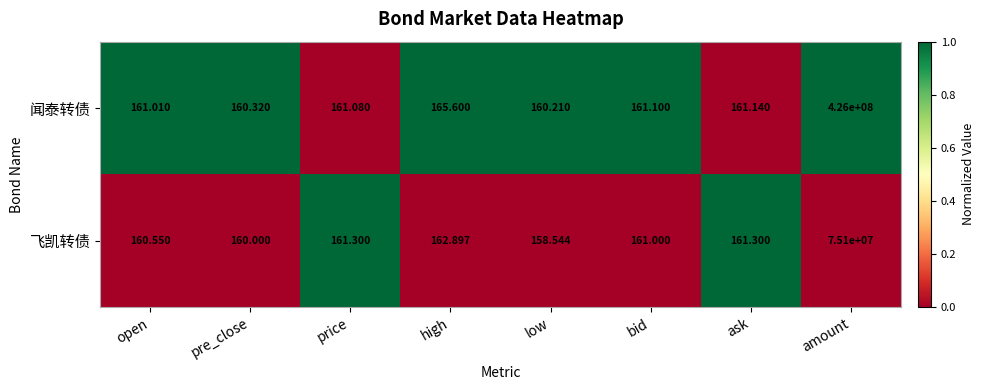

At which category does the chart reach its minimum across all series?

low